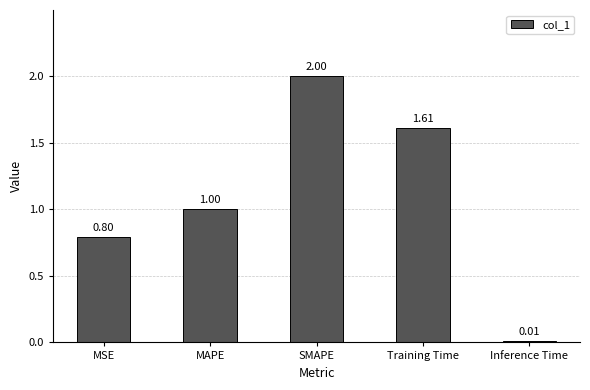

What is the average value?

1.1